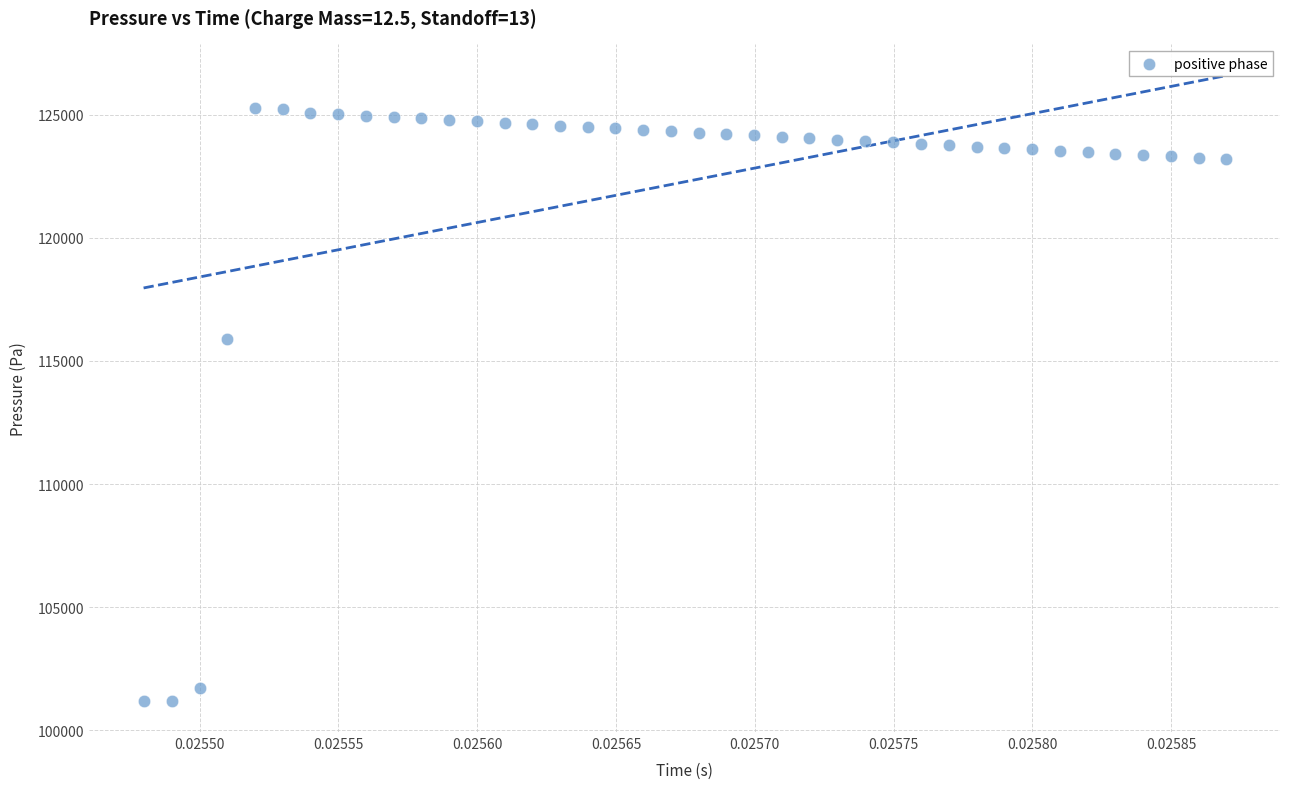

What Y value in the scatter plot is closest to 113244?

115899.8